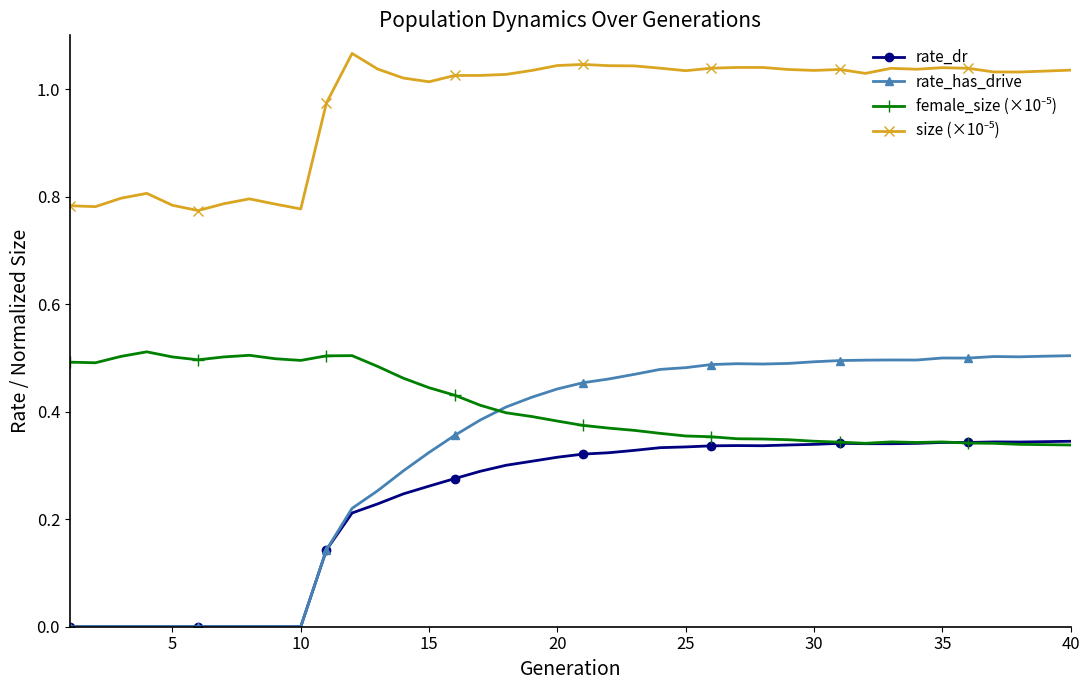

True or false: rate_has_drive has more than 0 interior local peaks.

True